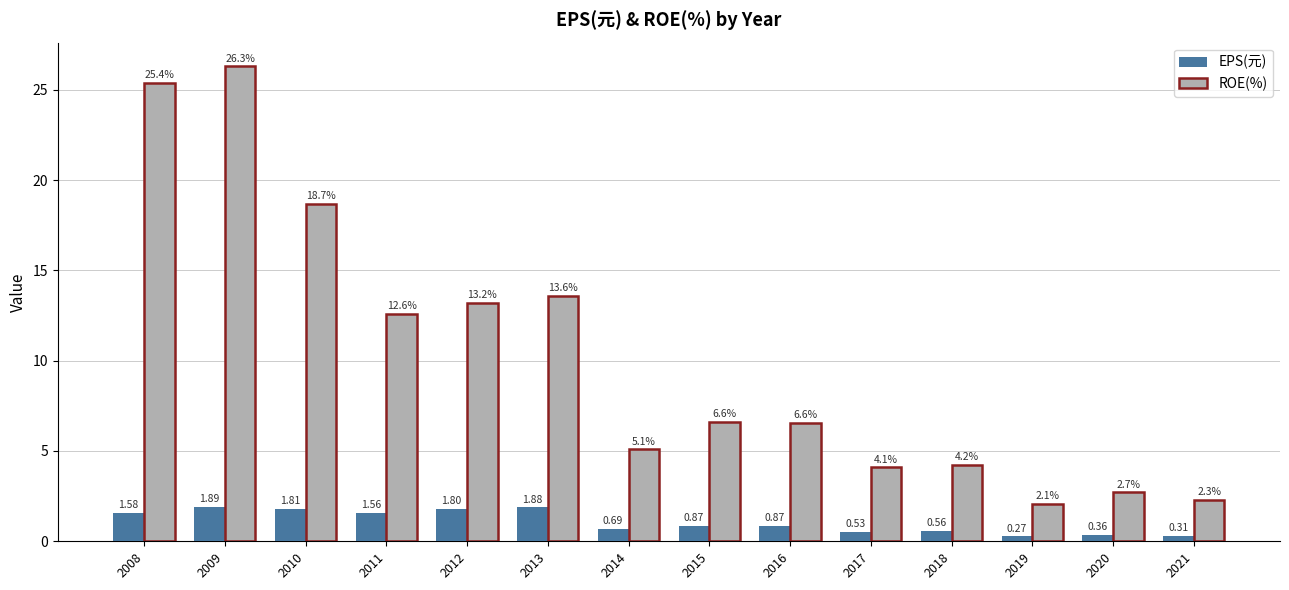

What are all the series names shown in the legend?

EPS(元), ROE(%)